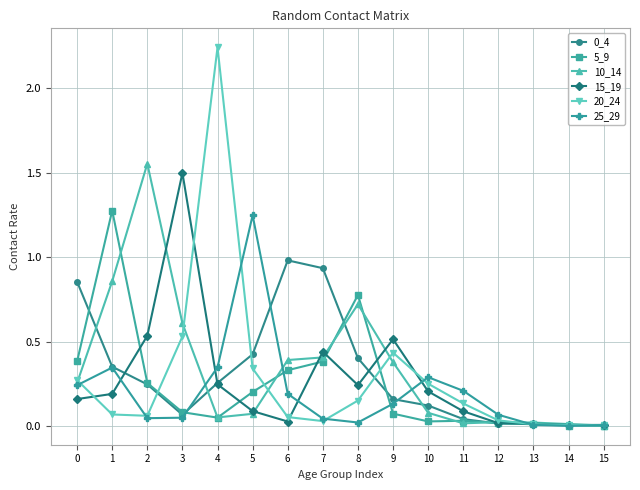

Which category has the highest value in the 0_4 series?

6